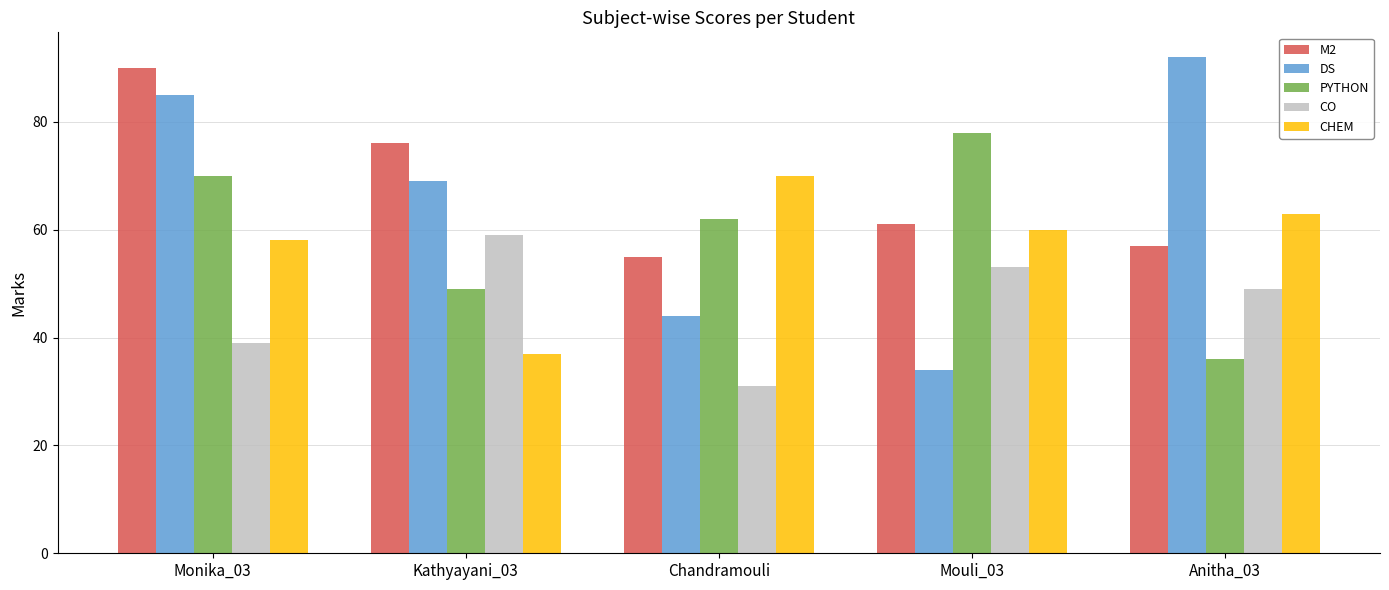

Which series changed the most between Chandramouli and Anitha_03?

DS